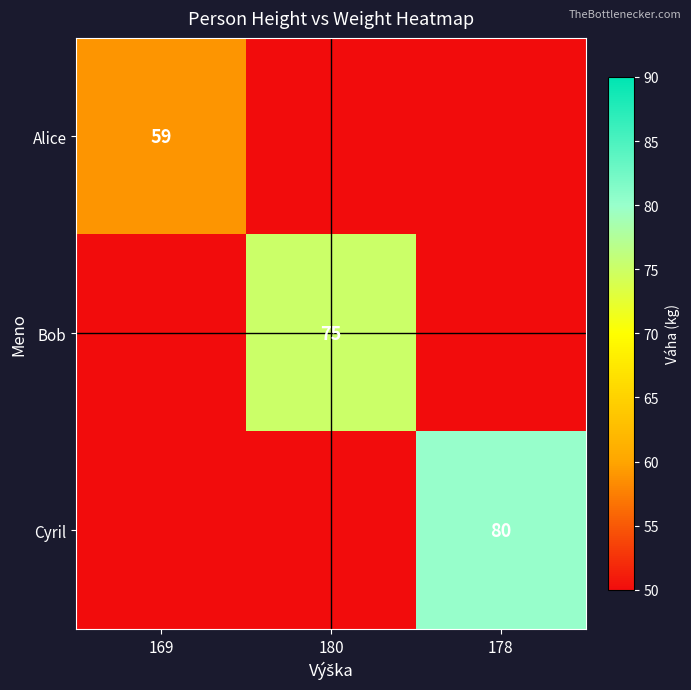

Is it true that Bob equals 97.9 at 180?

False